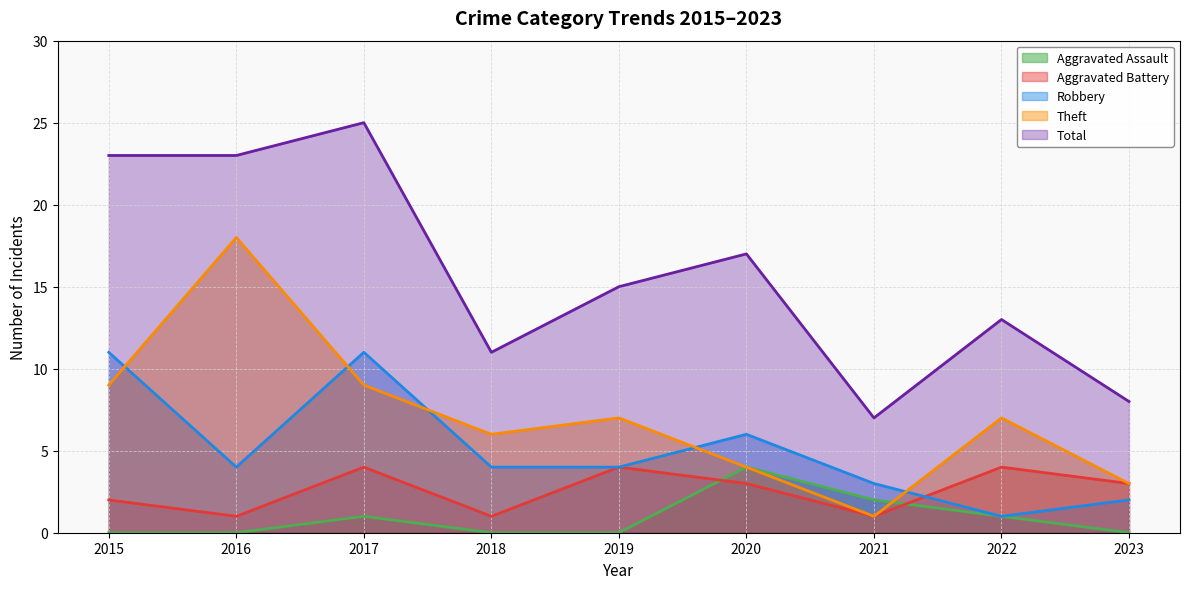

In Total, how many points are lower than both neighbors (excluding endpoints)?

2